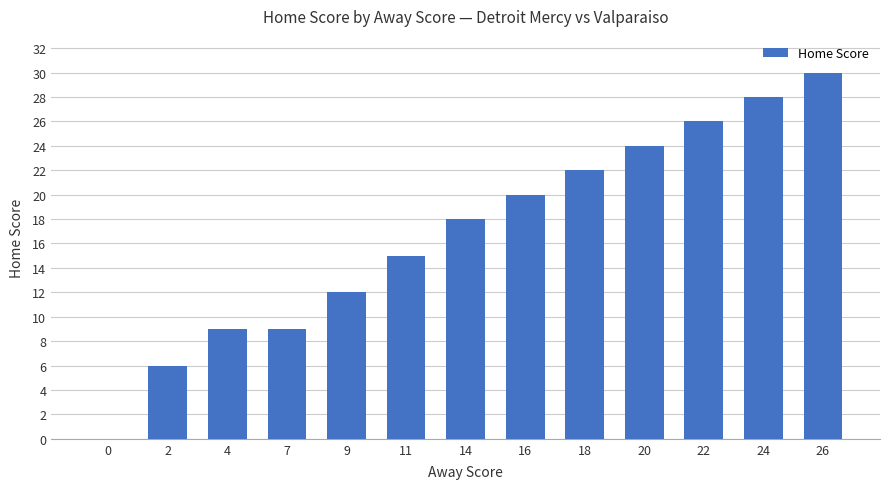

What is the change in value from 14 to 16?

+2